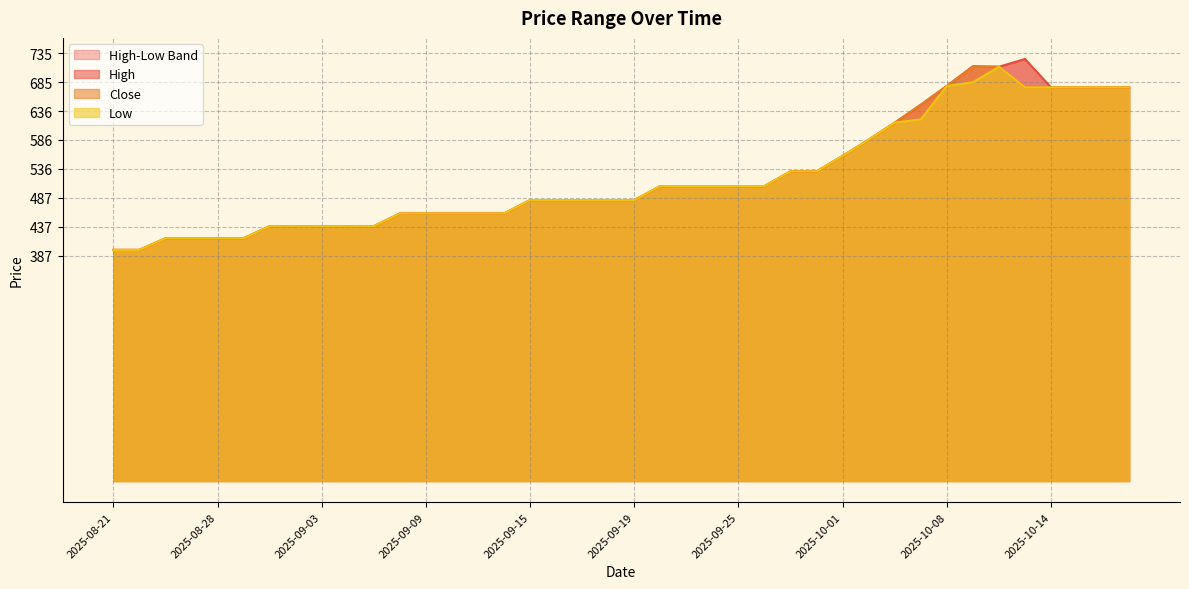

True or false: Close has a value of 662.5 at 2025-09-09.

False